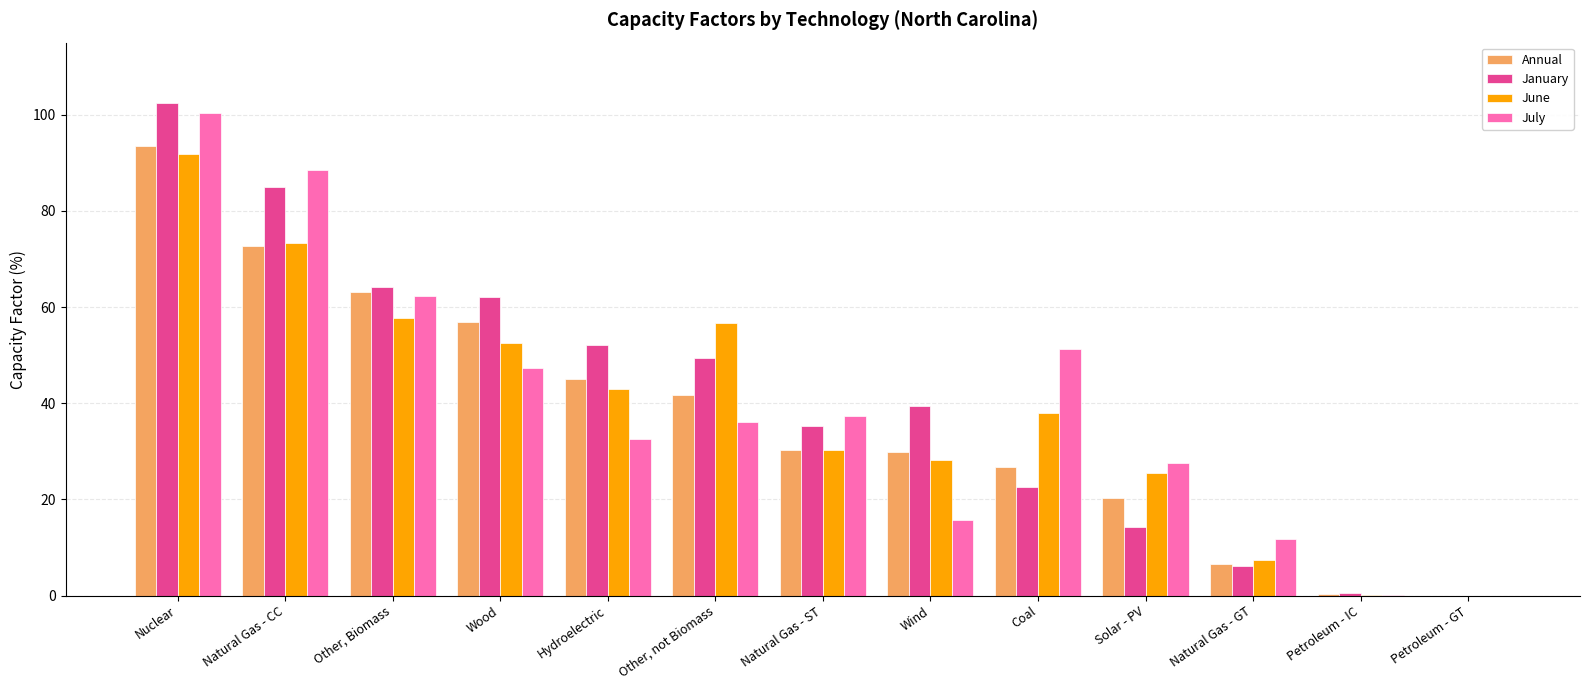

What is the sum of all January values?

533.1